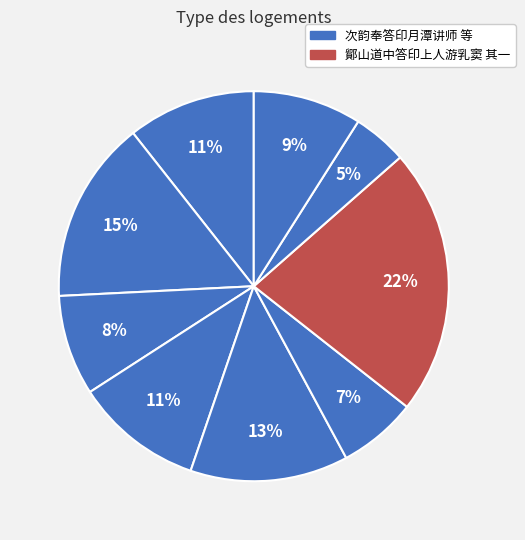

Does any single category account for the majority?

No